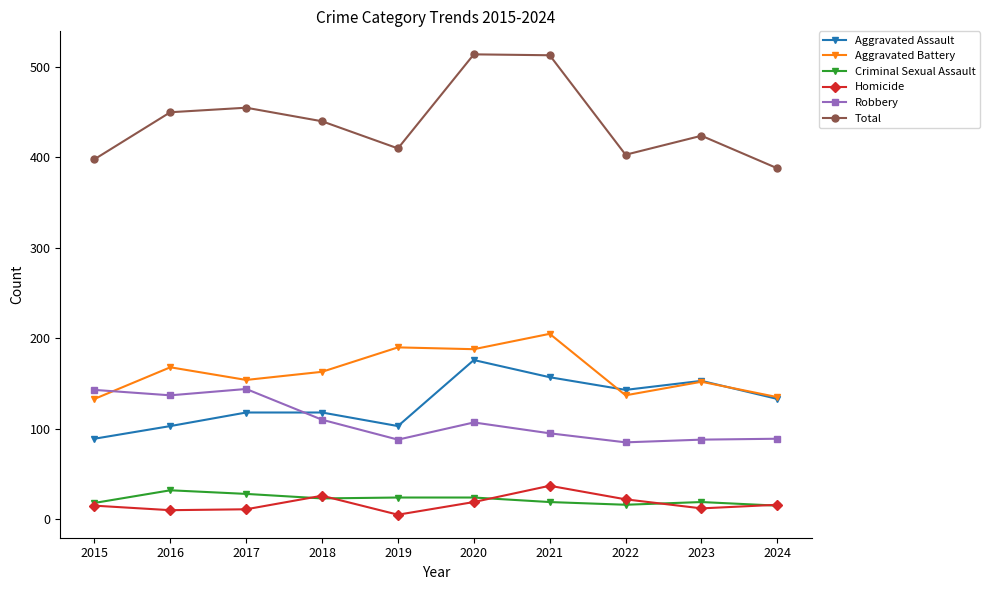

Is it true that Aggravated Battery equals 77 at 2022?

False